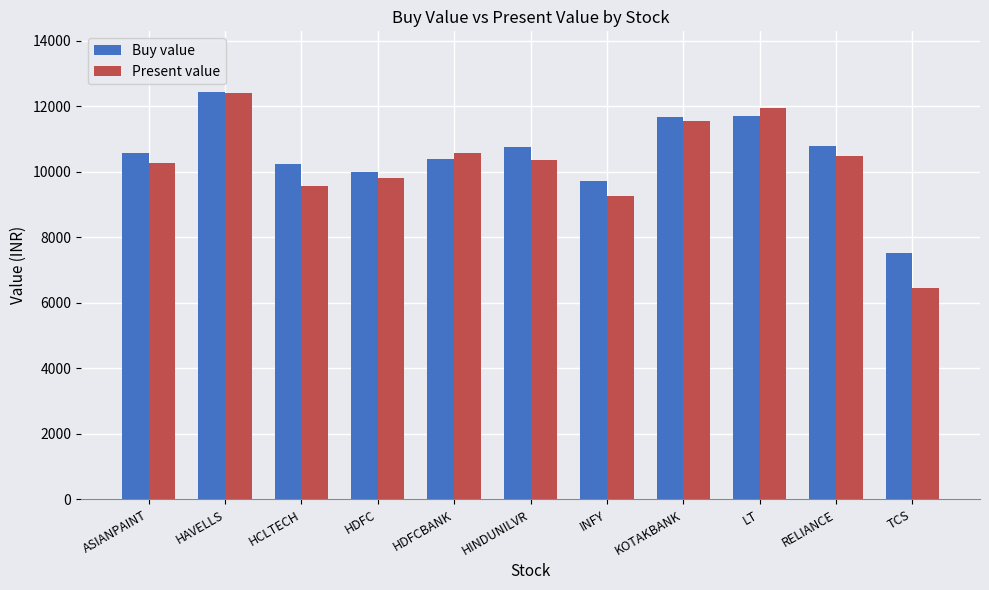

What is the smallest value displayed?

6458.7